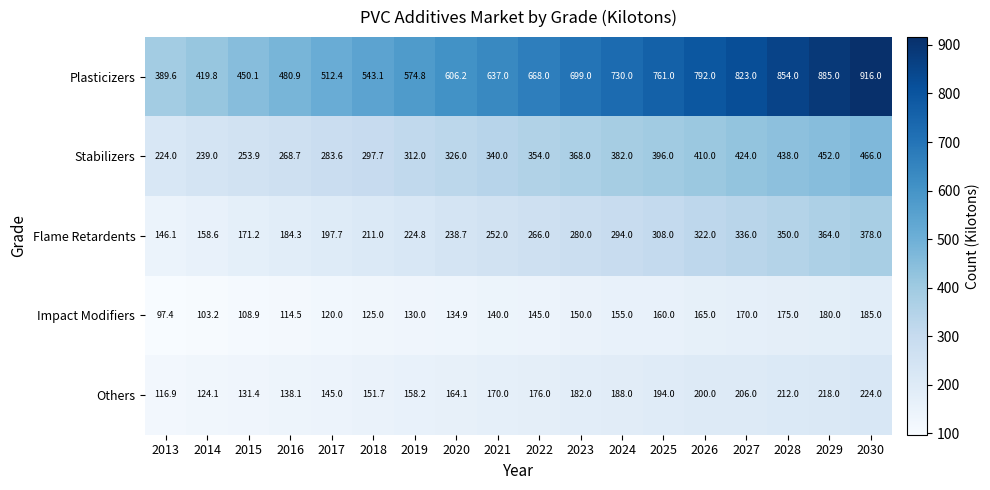

At which label does Flame Retardents reach its peak?

2030